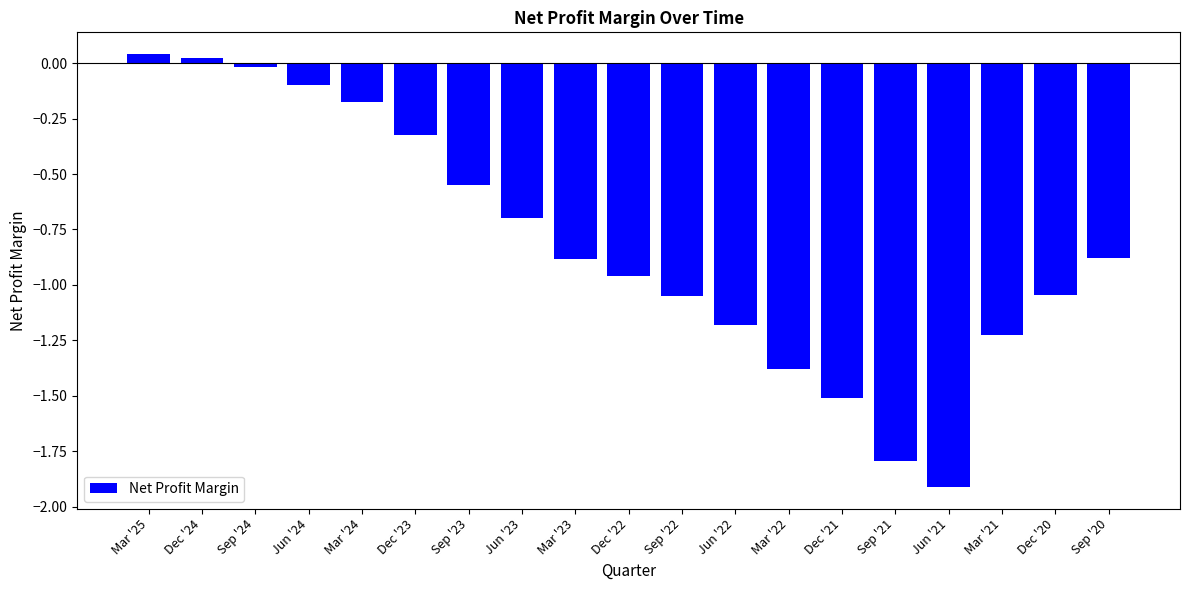

What is the minimum value shown in the chart?

-1.9